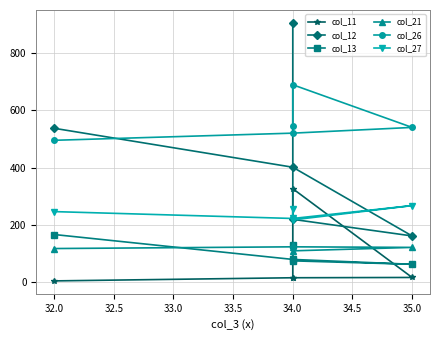

How many times do col_21 and col_13 cross each other?

1